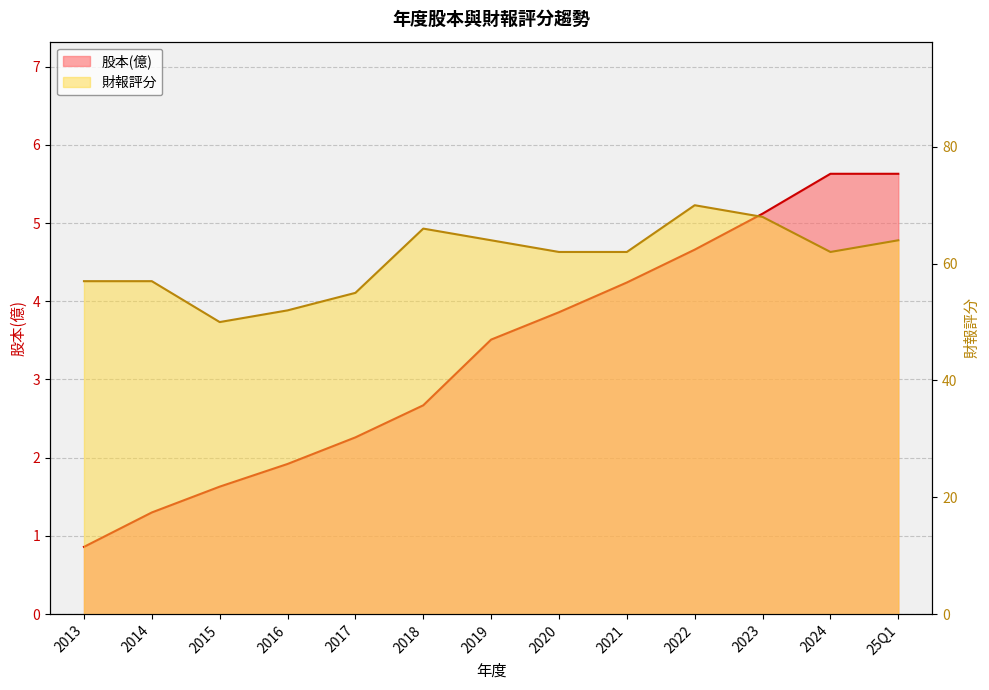

What position from the right is 2022?

4